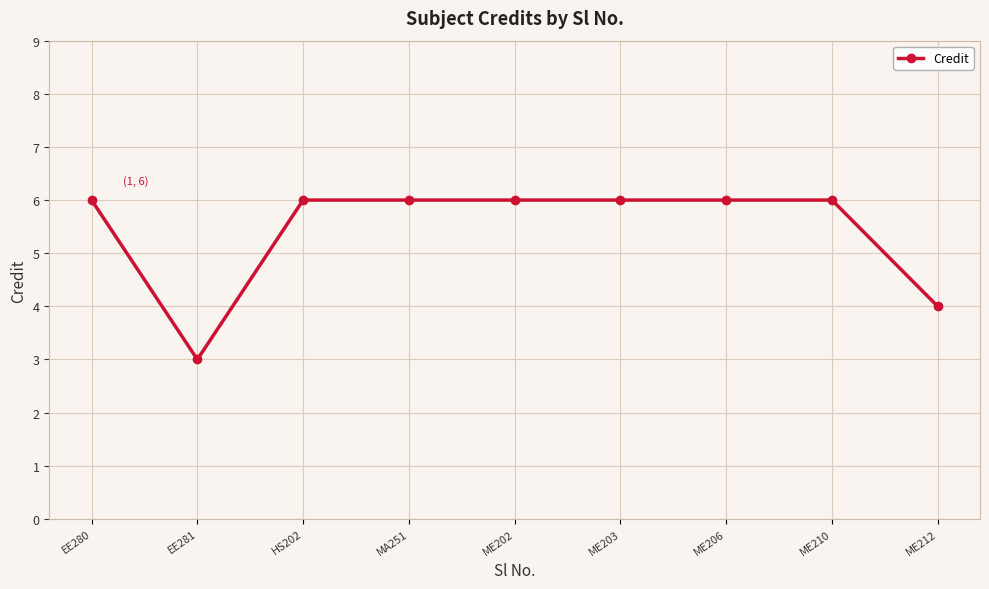

What is the average value?

5